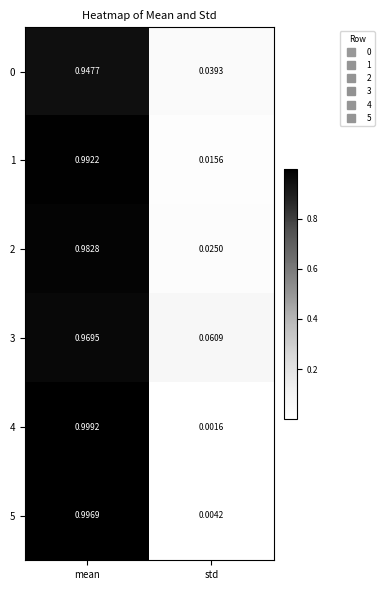

At which label does 5 reach its peak?

mean